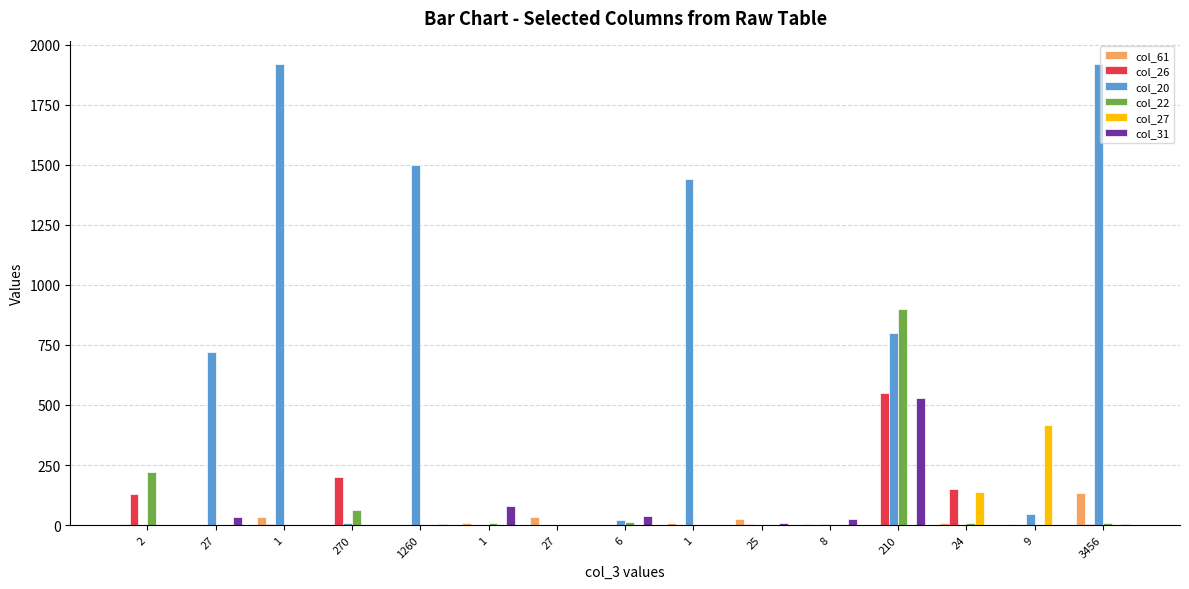

What are all the series names shown in the legend?

col_61, col_26, col_20, col_22, col_27, col_31